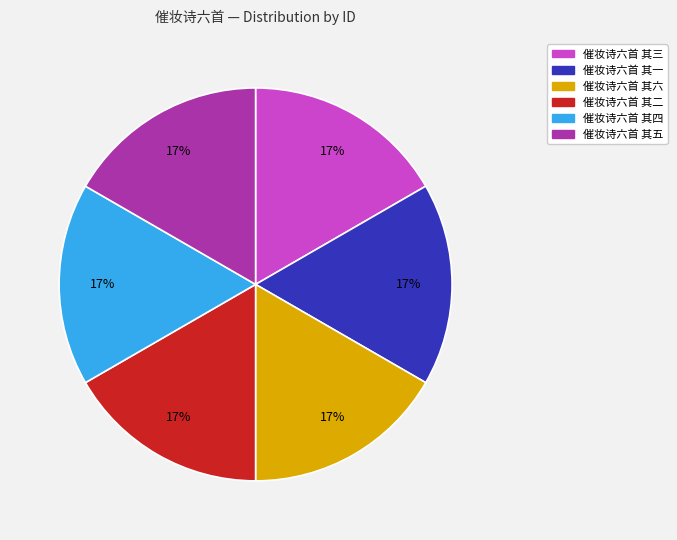

To the nearest percent, what percentage of the pie is 催妆诗六首 其二?

17%